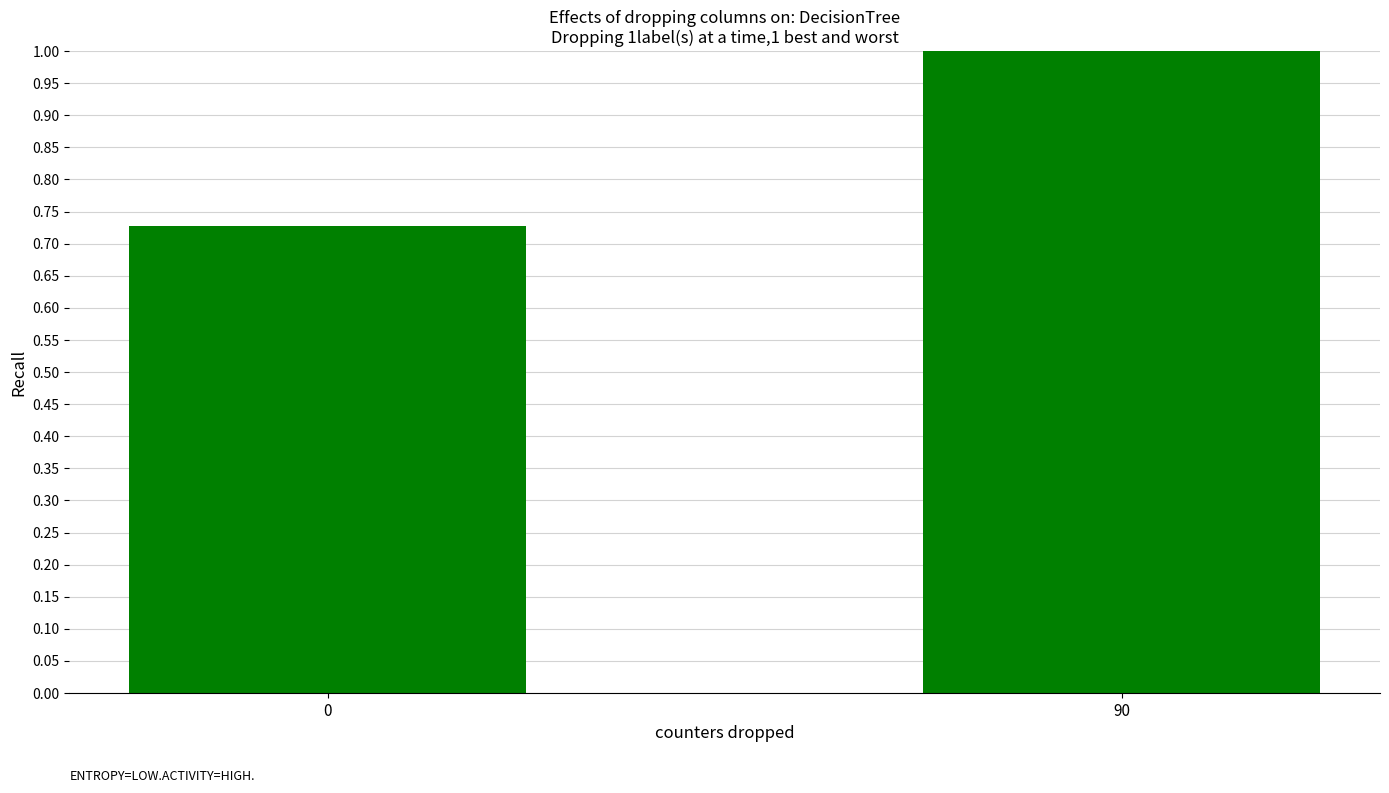

Are the bars horizontal?

No